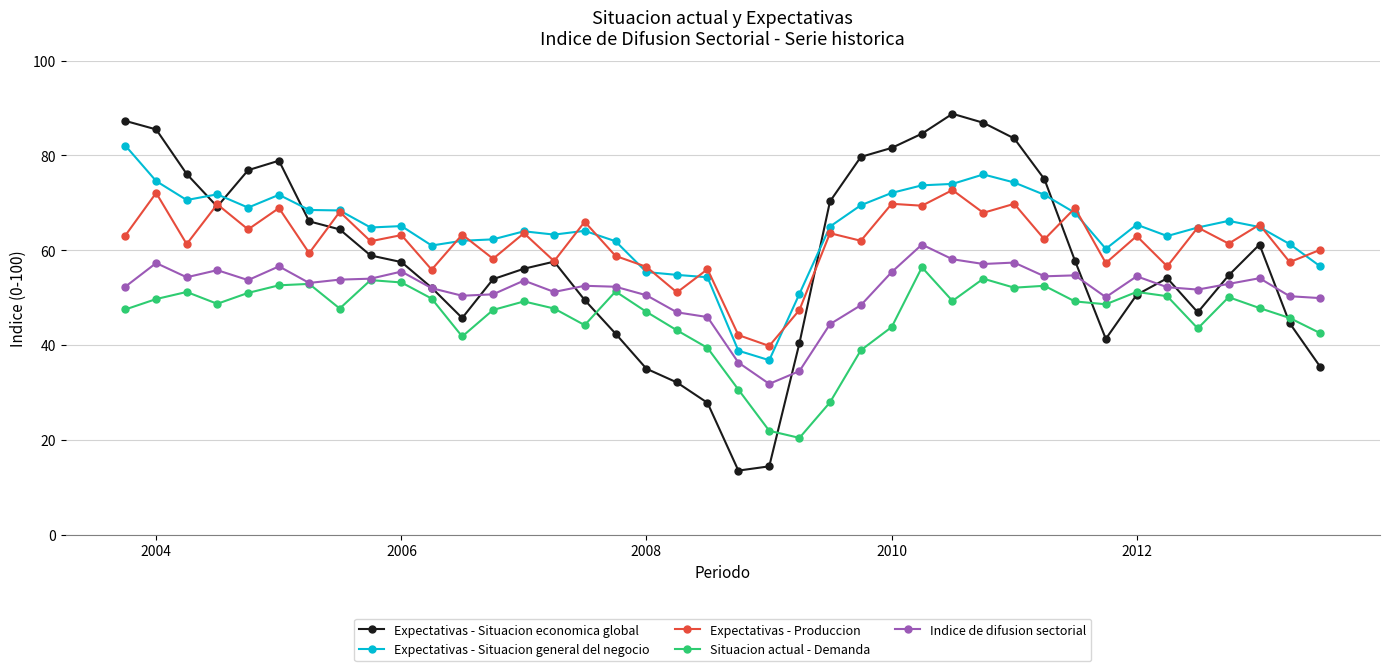

True or false: Situacion actual - Demanda and Expectativas - Produccion intersect in this chart.

False